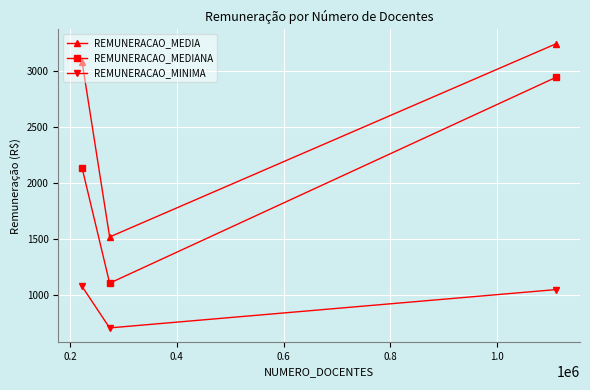

Which series has the widest spread of values?

REMUNERACAO_MEDIANA